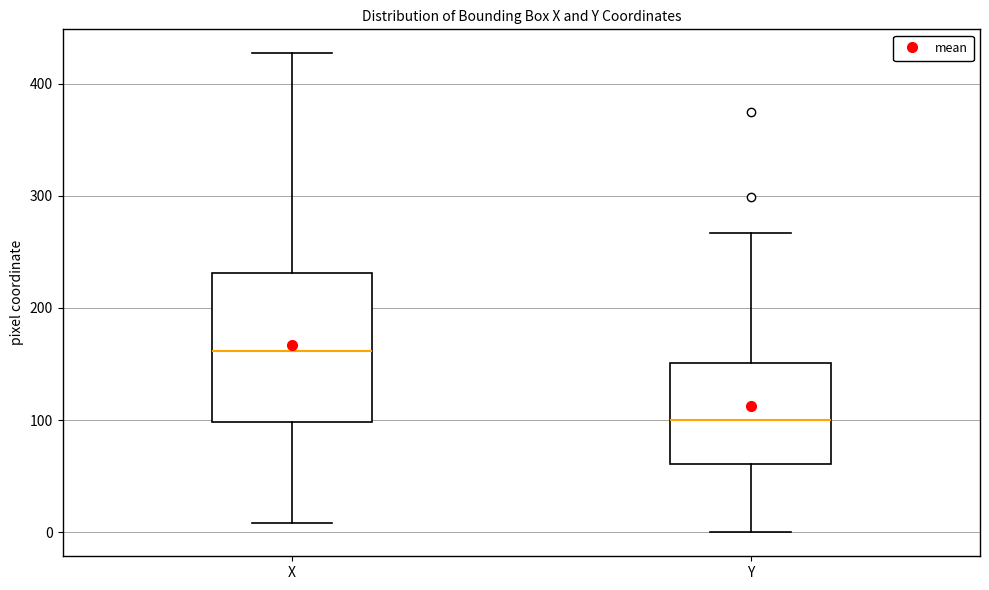

Comparing the boxes themselves (not the whiskers), which one is the tallest?

X